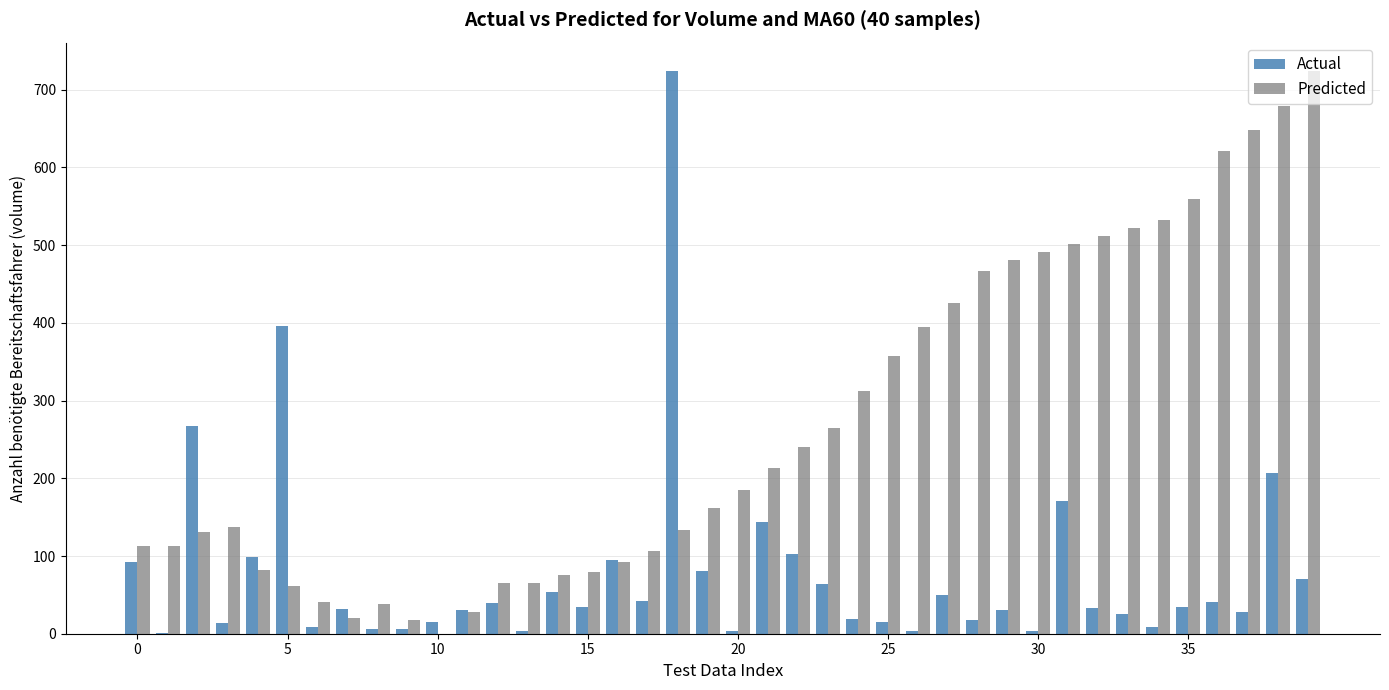

Which series has the largest total across all categories?

Predicted